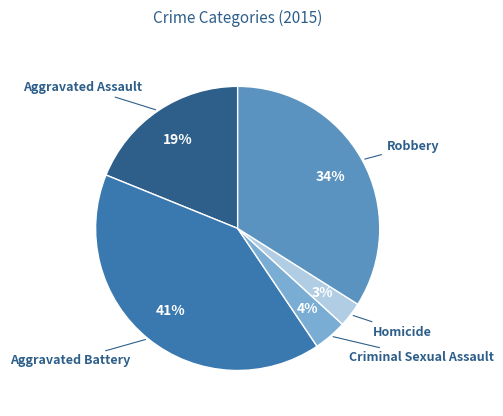

To the nearest percent, what is the average slice percentage?

20%